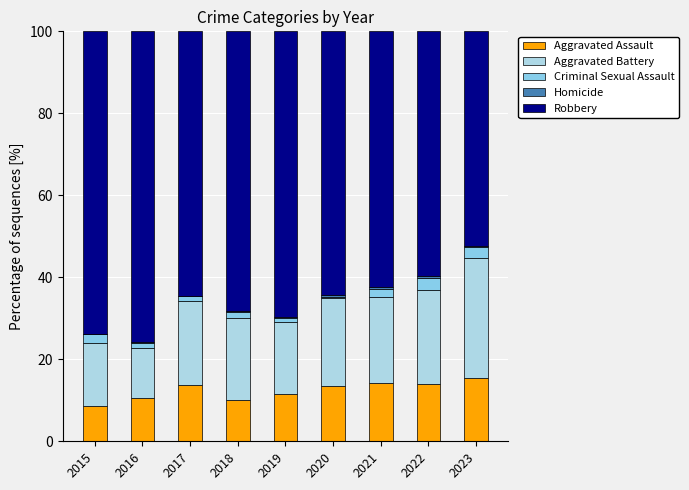

How many values in the Aggravated Assault series exceed 13?

5